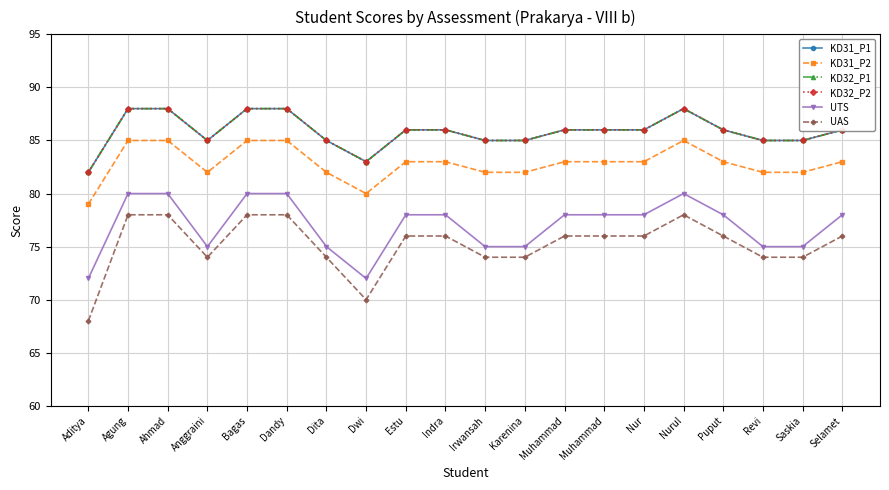

Does the chart have visible grid lines?

Yes